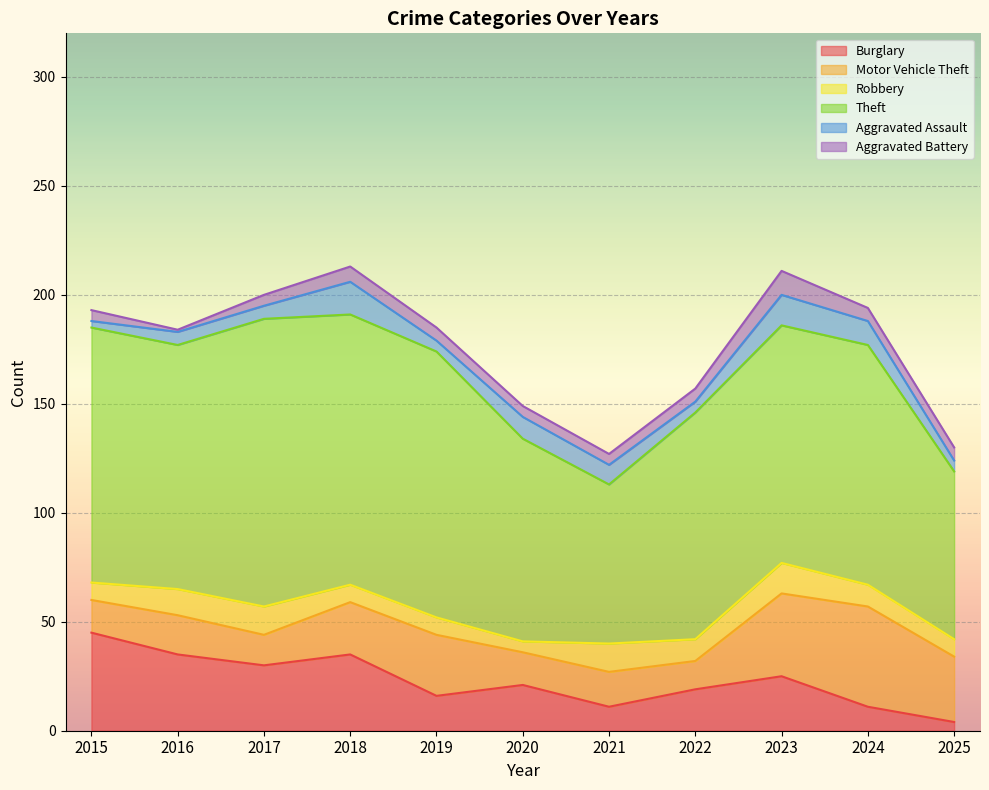

In Aggravated Assault, how many points are lower than both neighbors (excluding endpoints)?

2